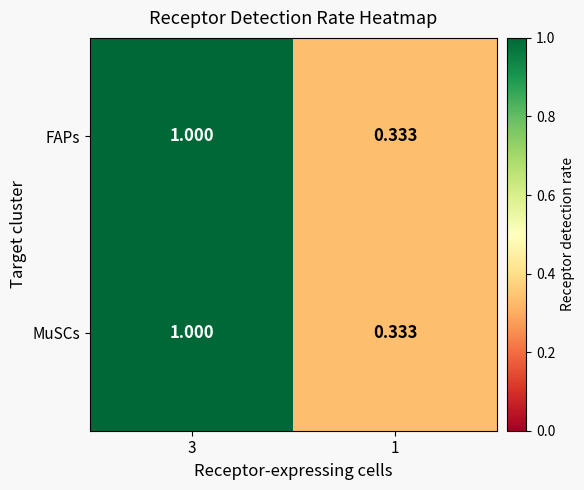

Reading right to left, transcribe all the data shown in this chart.

FAPs: 1=0.3	3=1.0
MuSCs: 1=0.3	3=1.0